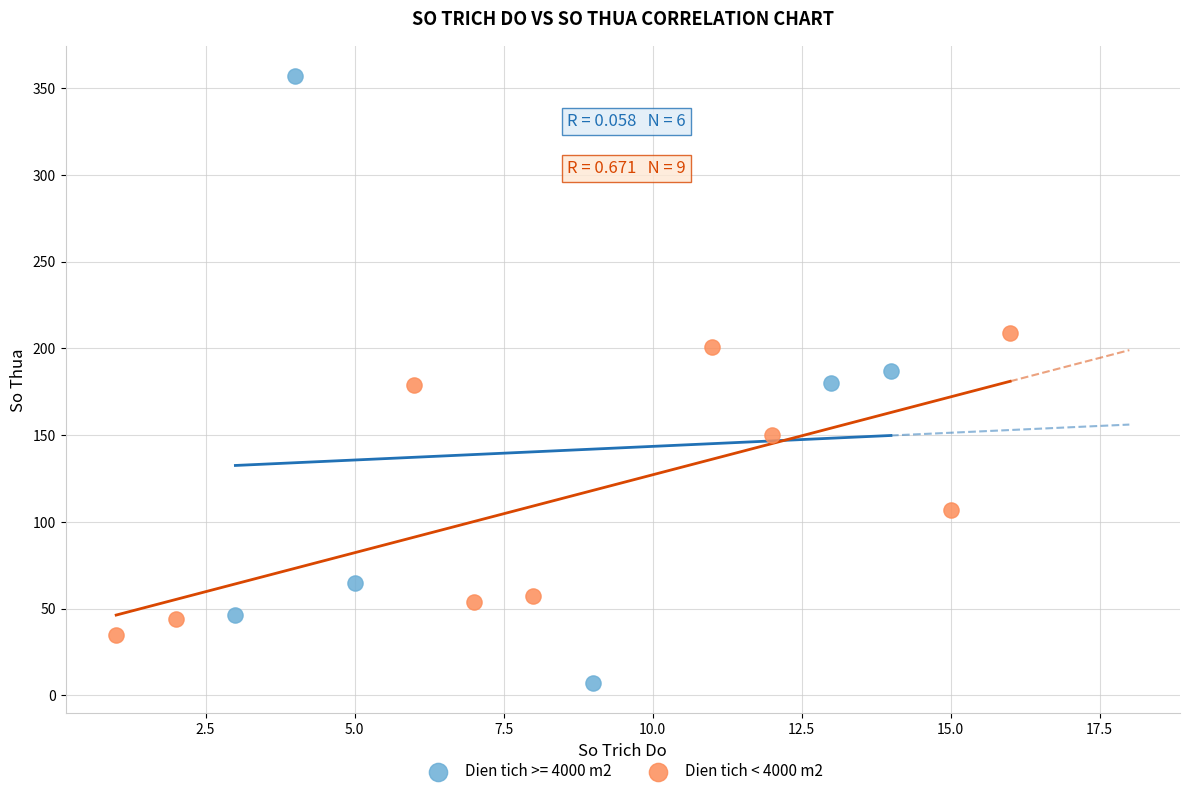

Which series has the largest Y range (max minus min)?

Dien tich >= 4000 m2